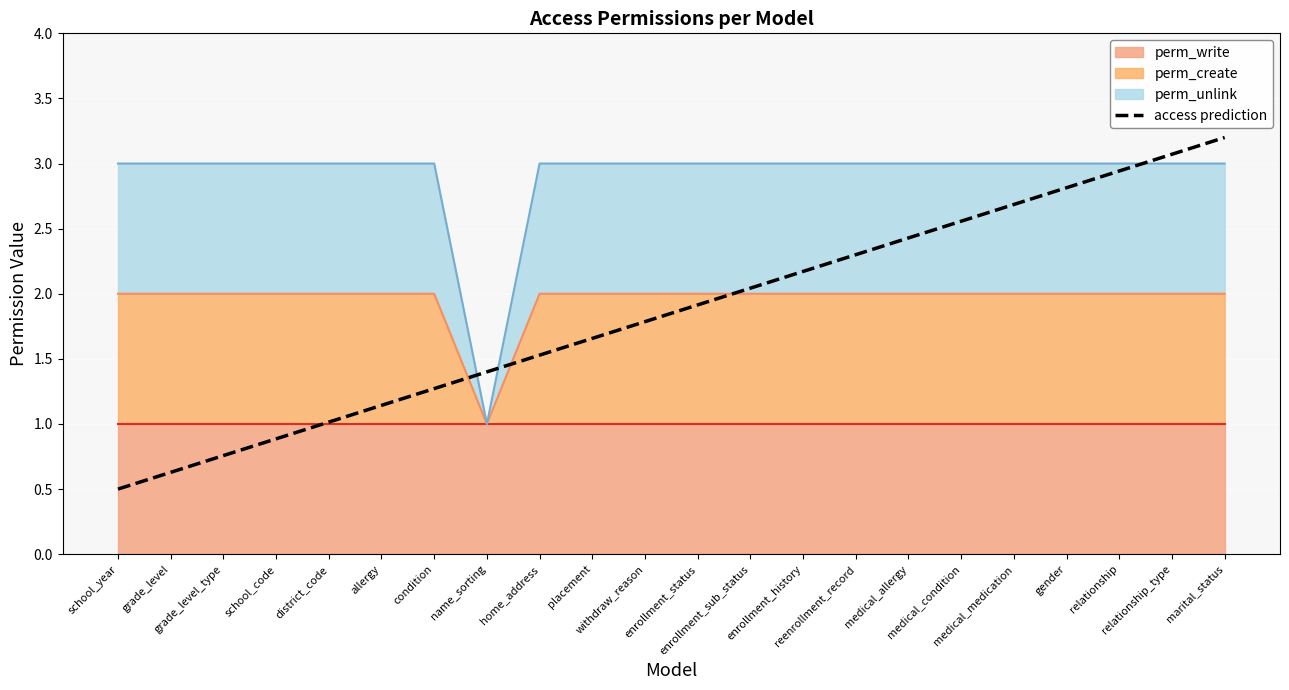

How many values are below 1?

4